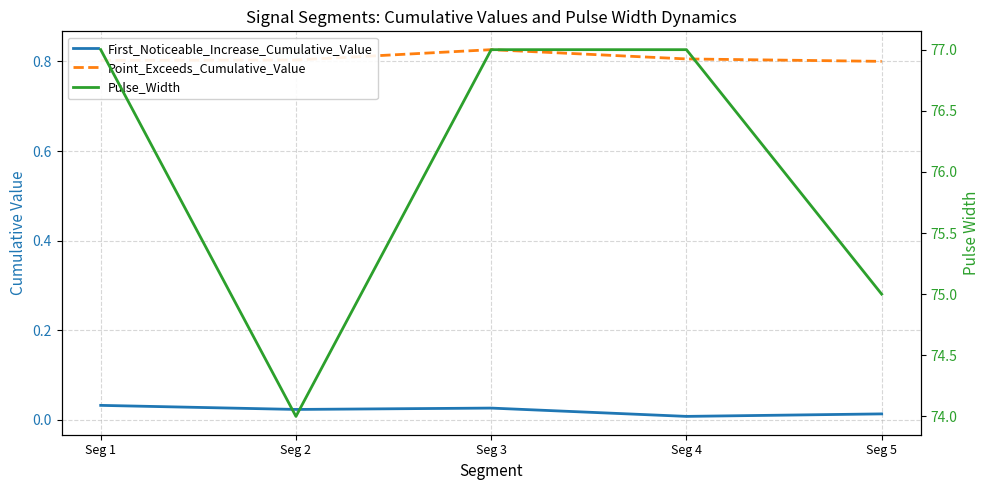

Does the chart display data point markers on the line(s)?

No